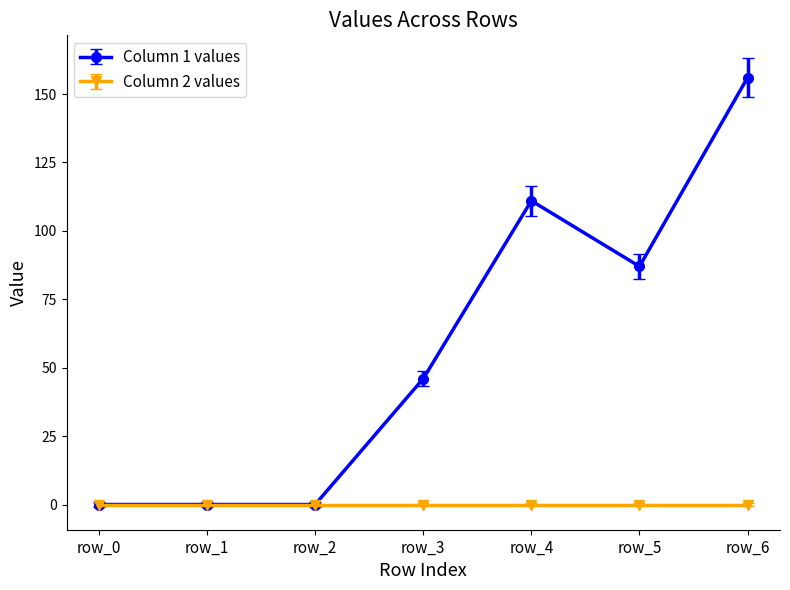

The Column 1 values series shows 64 at row_0. True or false?

False